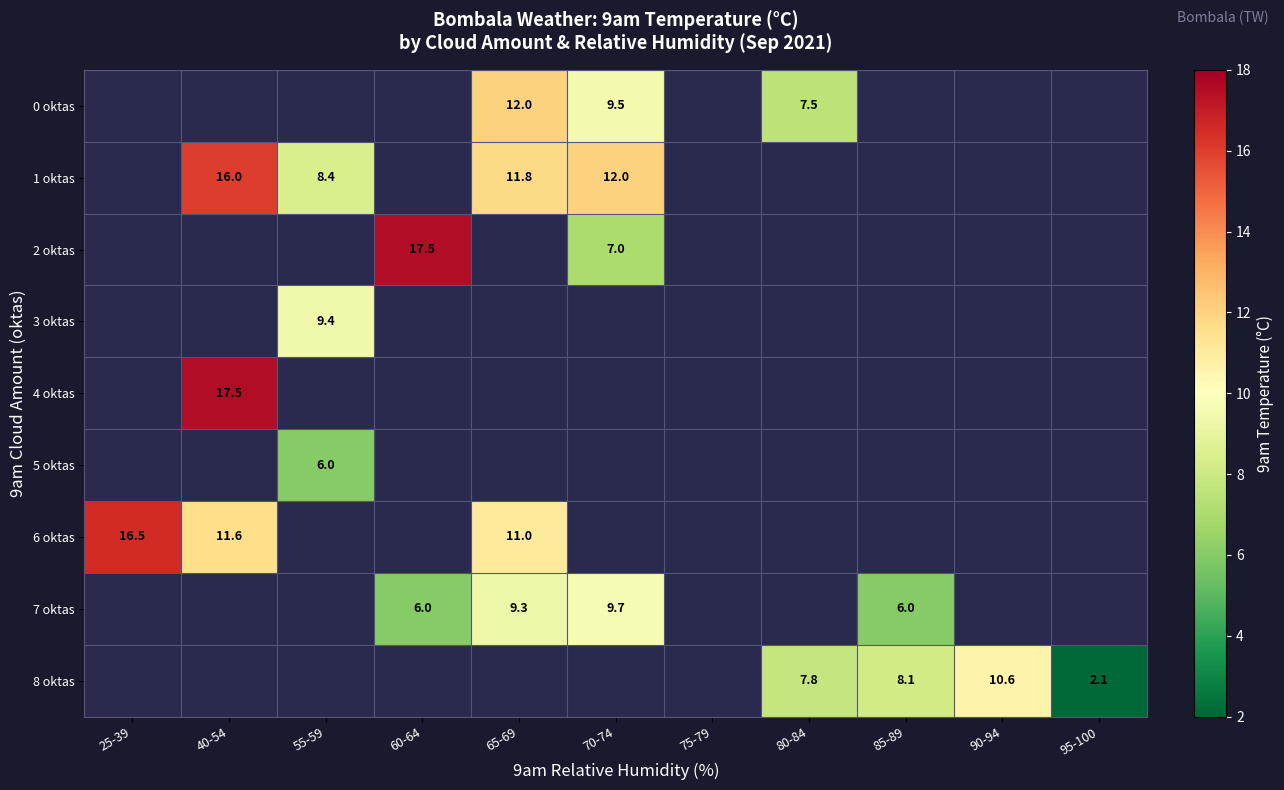

The value of 7 oktas at 60-64 is 6.0. True or false?

True